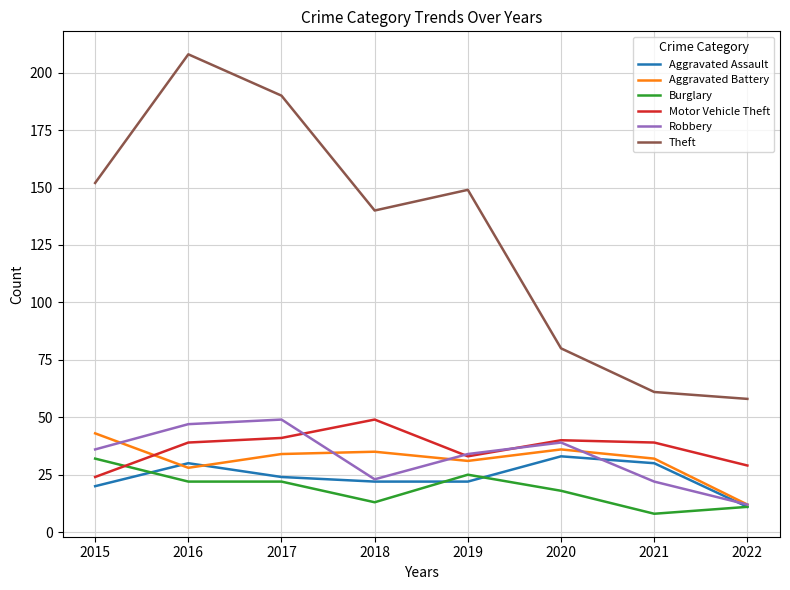

What is the difference between the highest and lowest values at 2018?

127